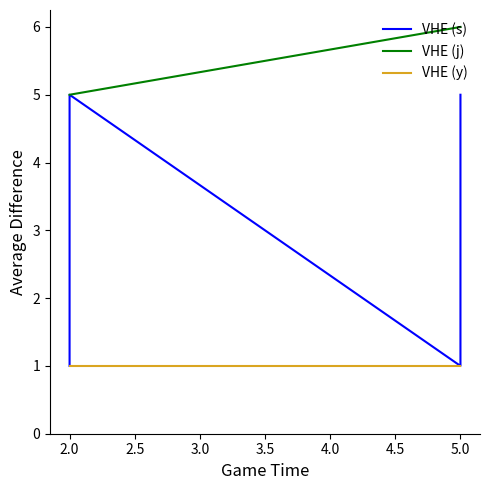

What is the difference between the maximum and minimum values in the VHE (s) series?

4